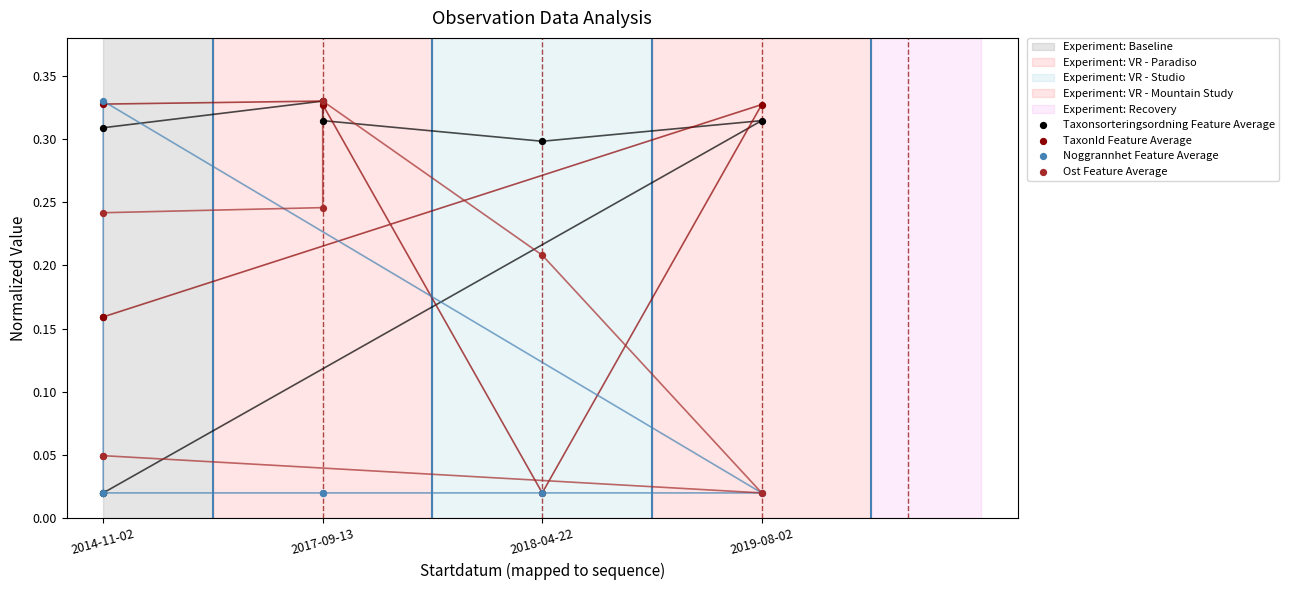

Which series reaches the minimum Y coordinate?

Taxonsorteringsordning Feature Average